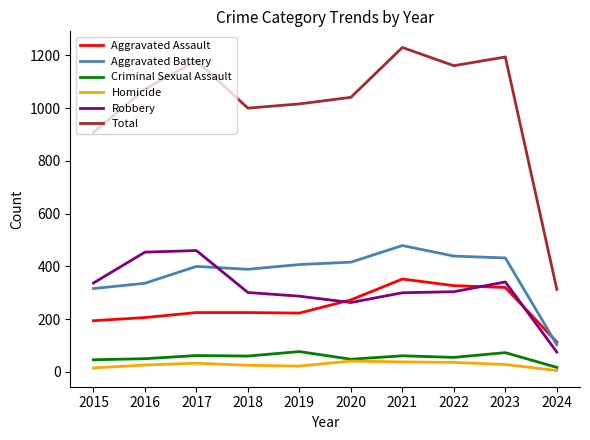

Is it true that Total equals 1000 at 2018?

True